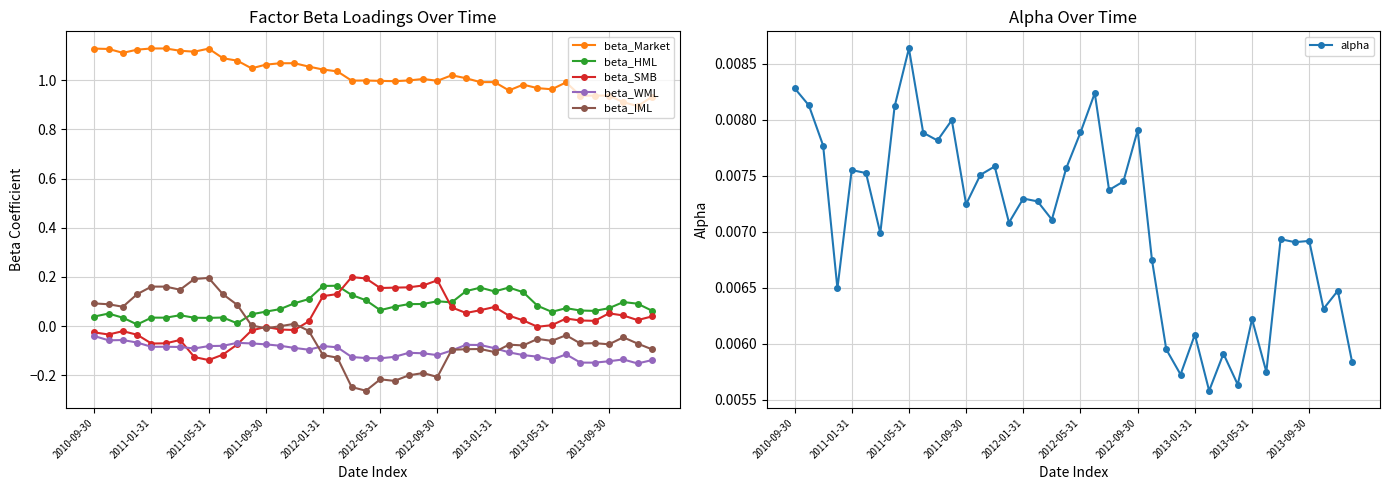

At which category does the chart reach its minimum across all series?

19